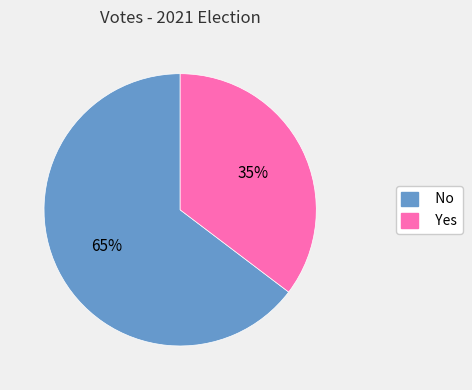

Which has a higher value, Yes or No?

No